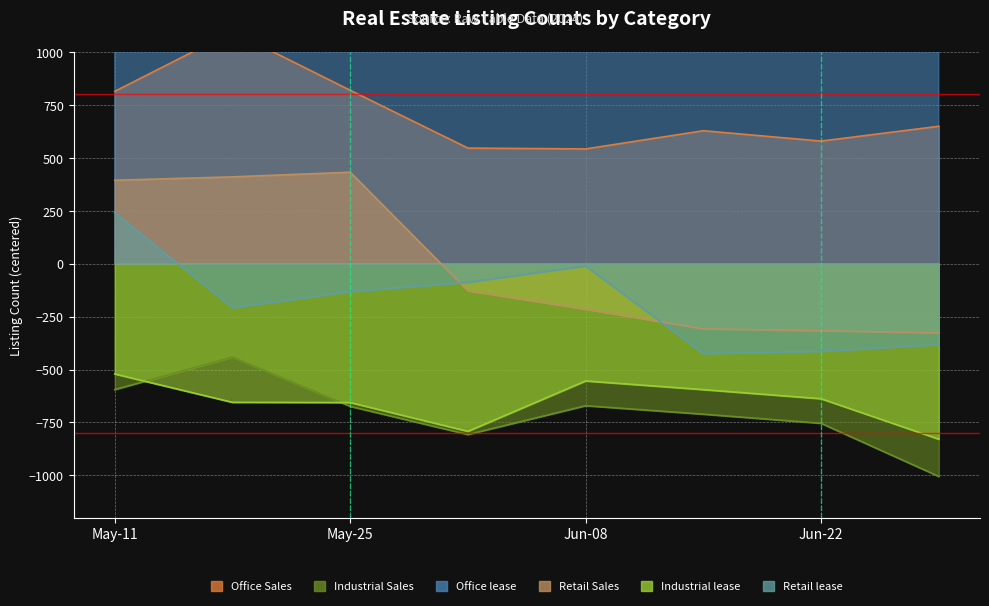

What are all the series names shown in the legend?

Office Sales, Industrial Sales, Office lease, Retail Sales, Industrial lease, Retail lease